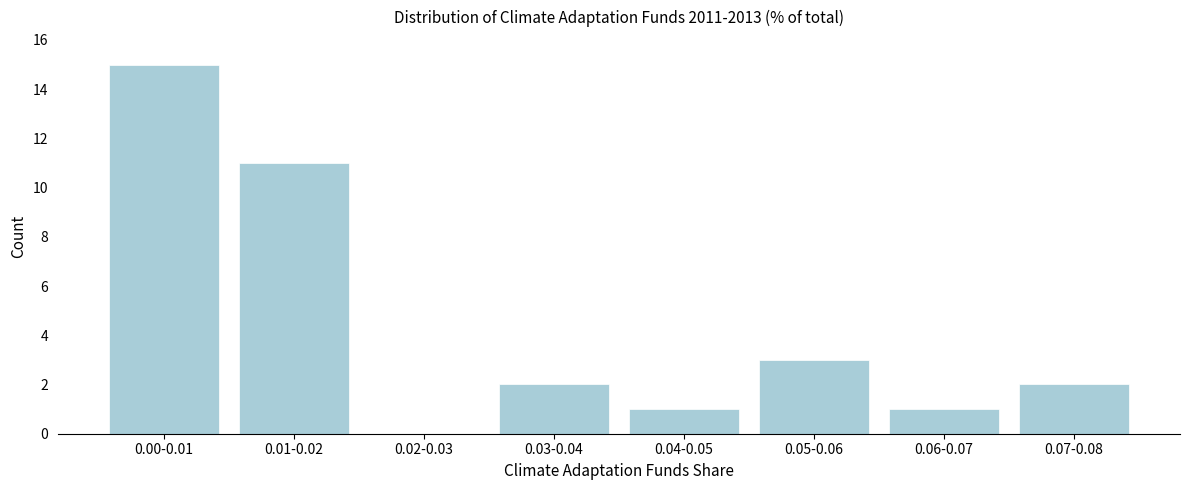

Reading left to right, list all the values displayed in this chart.

0.00-0.01=15	0.01-0.02=11	0.02-0.03=0	0.03-0.04=2	0.04-0.05=1	0.05-0.06=3	0.06-0.07=1	0.07-0.08=2